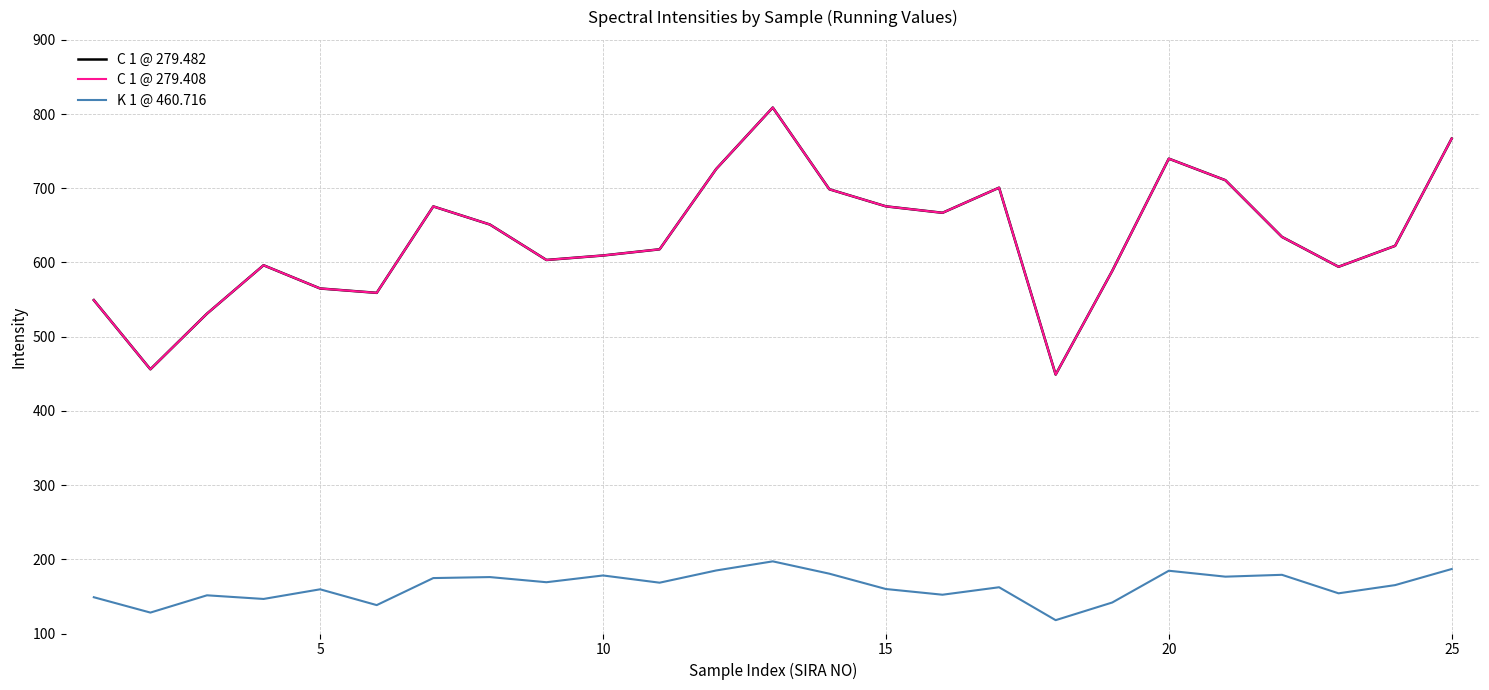

Does the chart display data point markers on the line(s)?

No